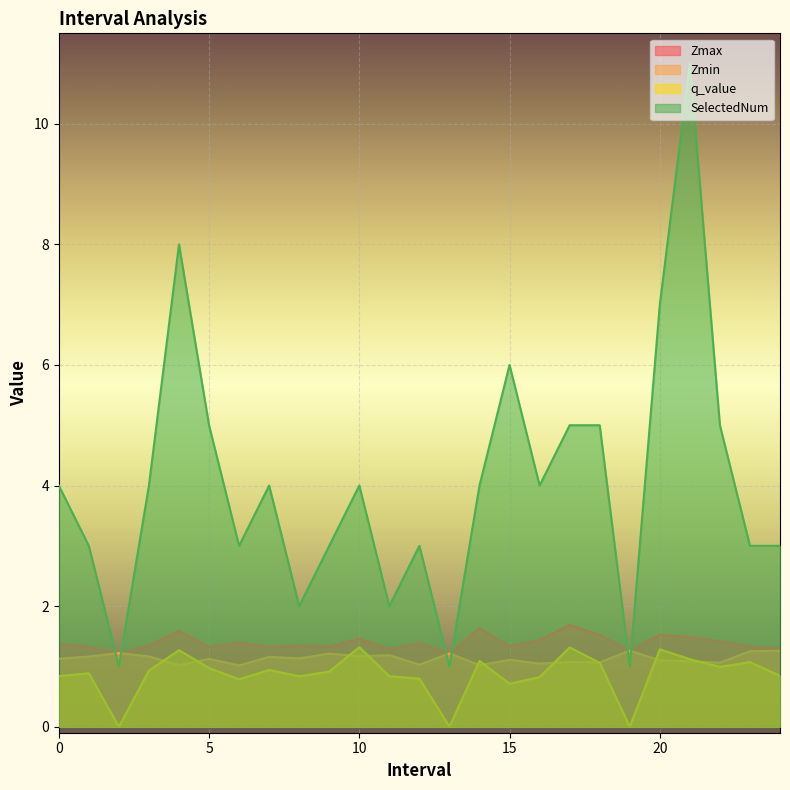

At which label does SelectedNum first exceed 4?

4.0